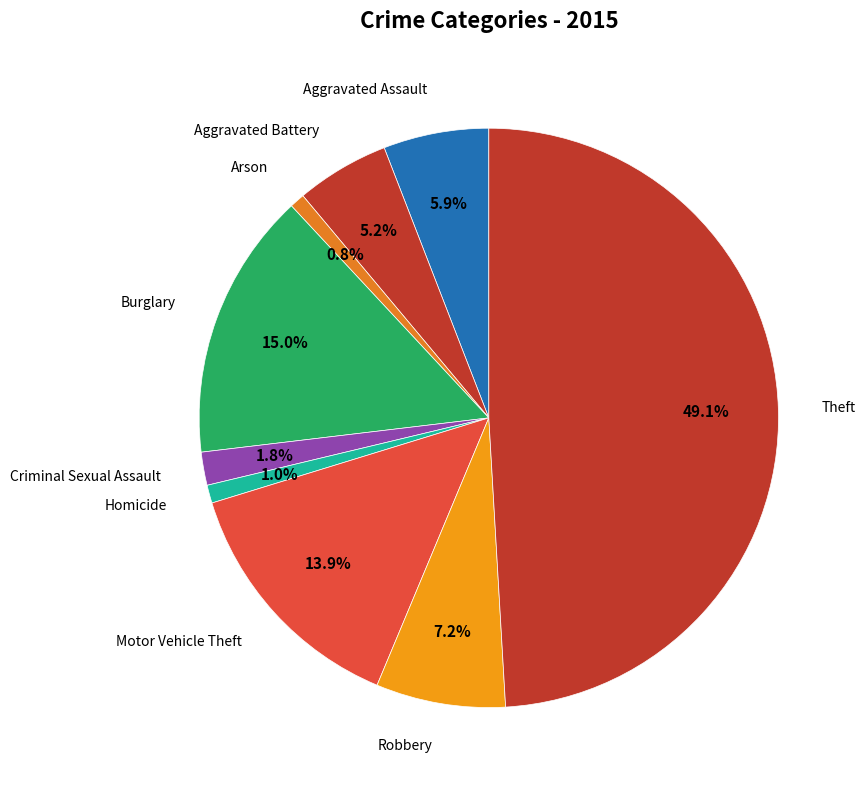

Count the number of slices in the pie.

9